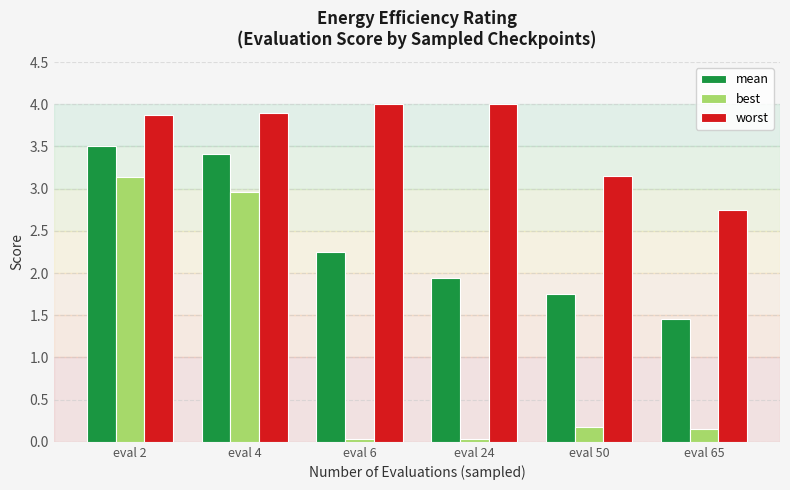

Where is mean nearest to the value 2?

eval 24